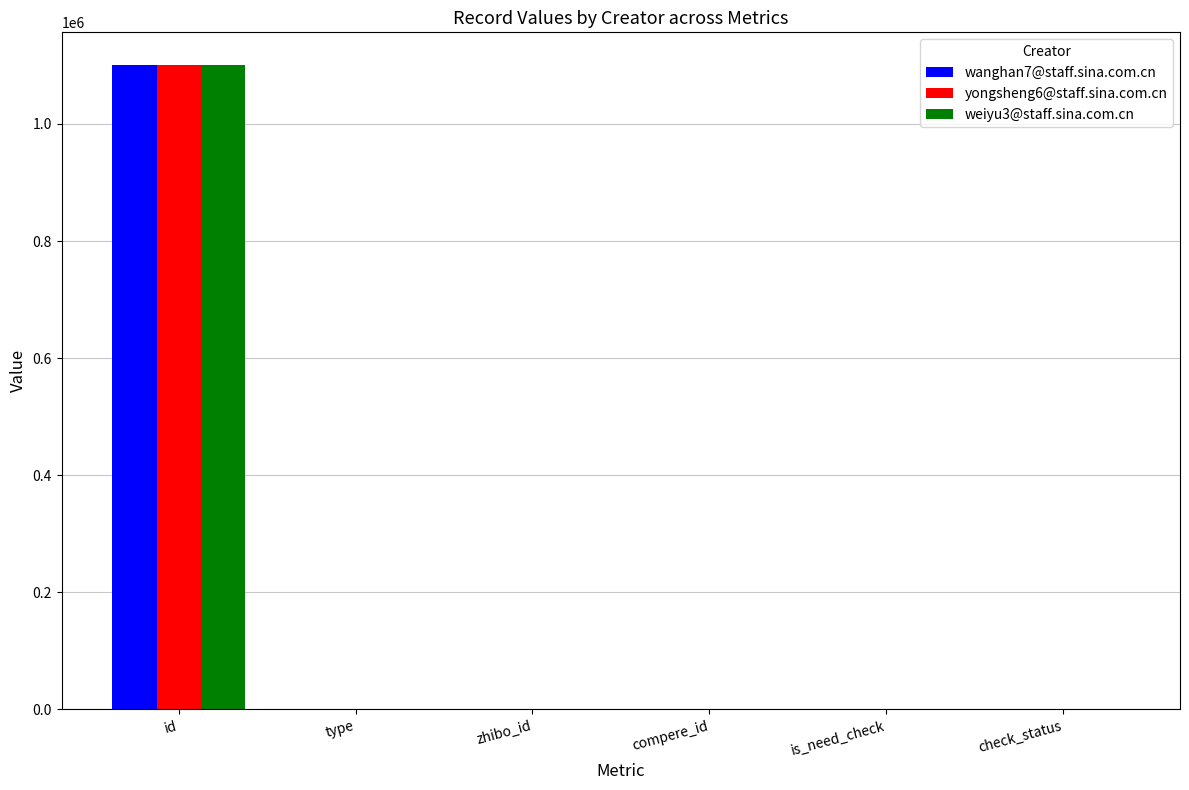

The wanghan7@staff.sina.com.cn series shows -458562 at is_need_check. True or false?

False